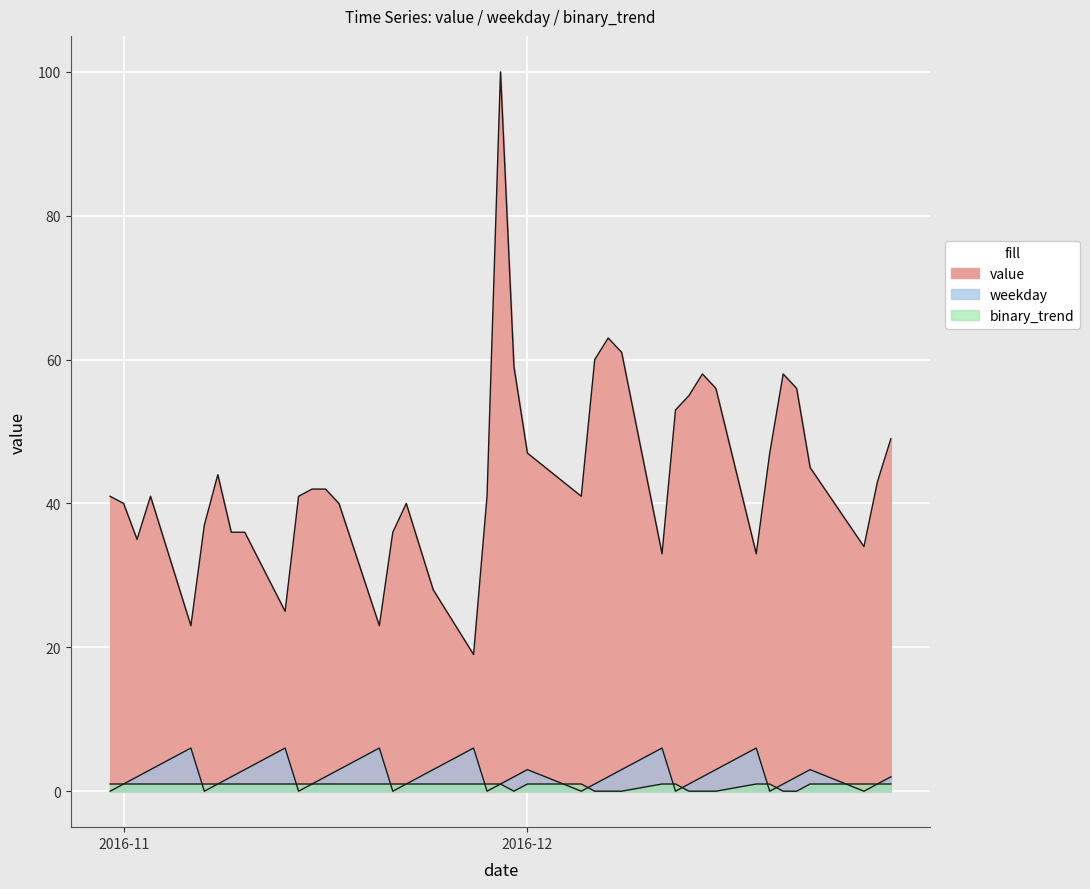

How many lines are shown in the chart?

3